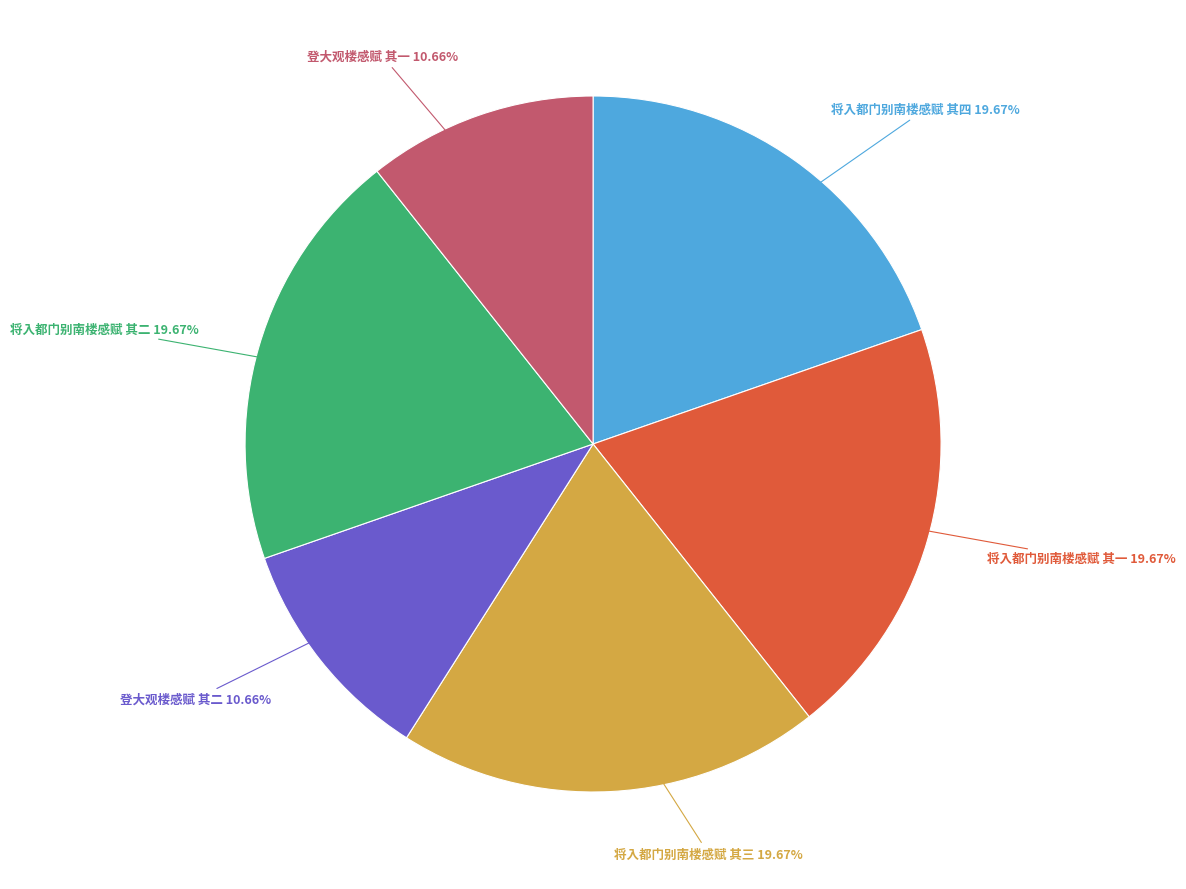

Count the number of slices in the pie.

6